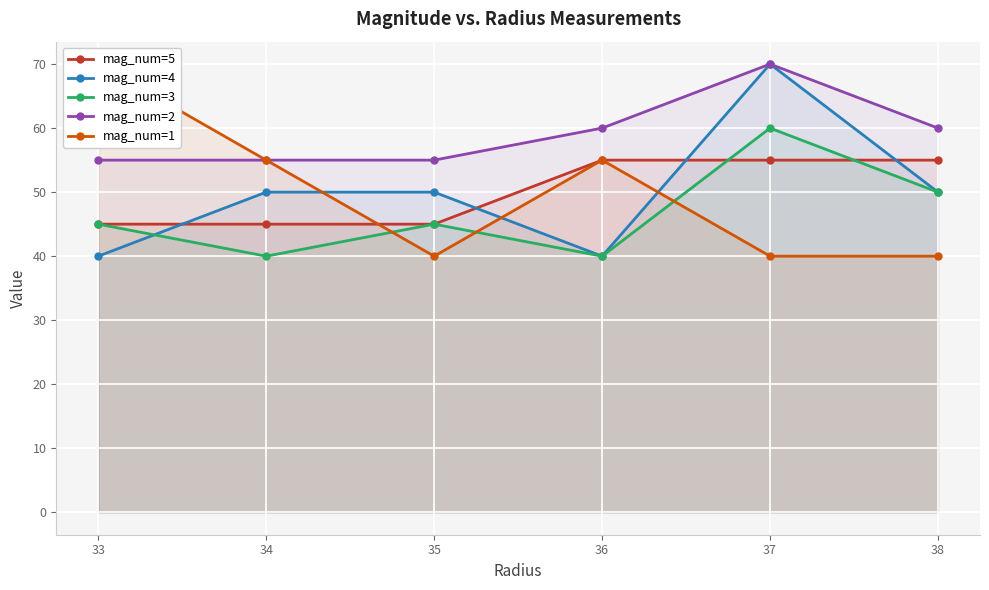

What are all the series names shown in the legend?

mag_num=5, mag_num=4, mag_num=3, mag_num=2, mag_num=1